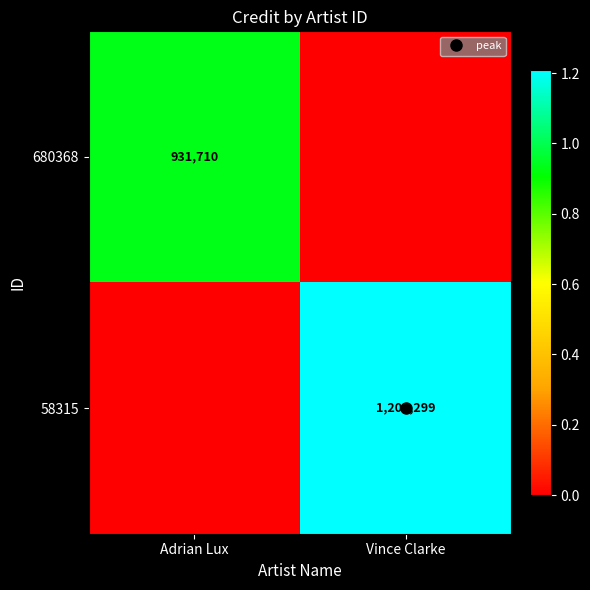

How many positive values does the 680368 series have?

1